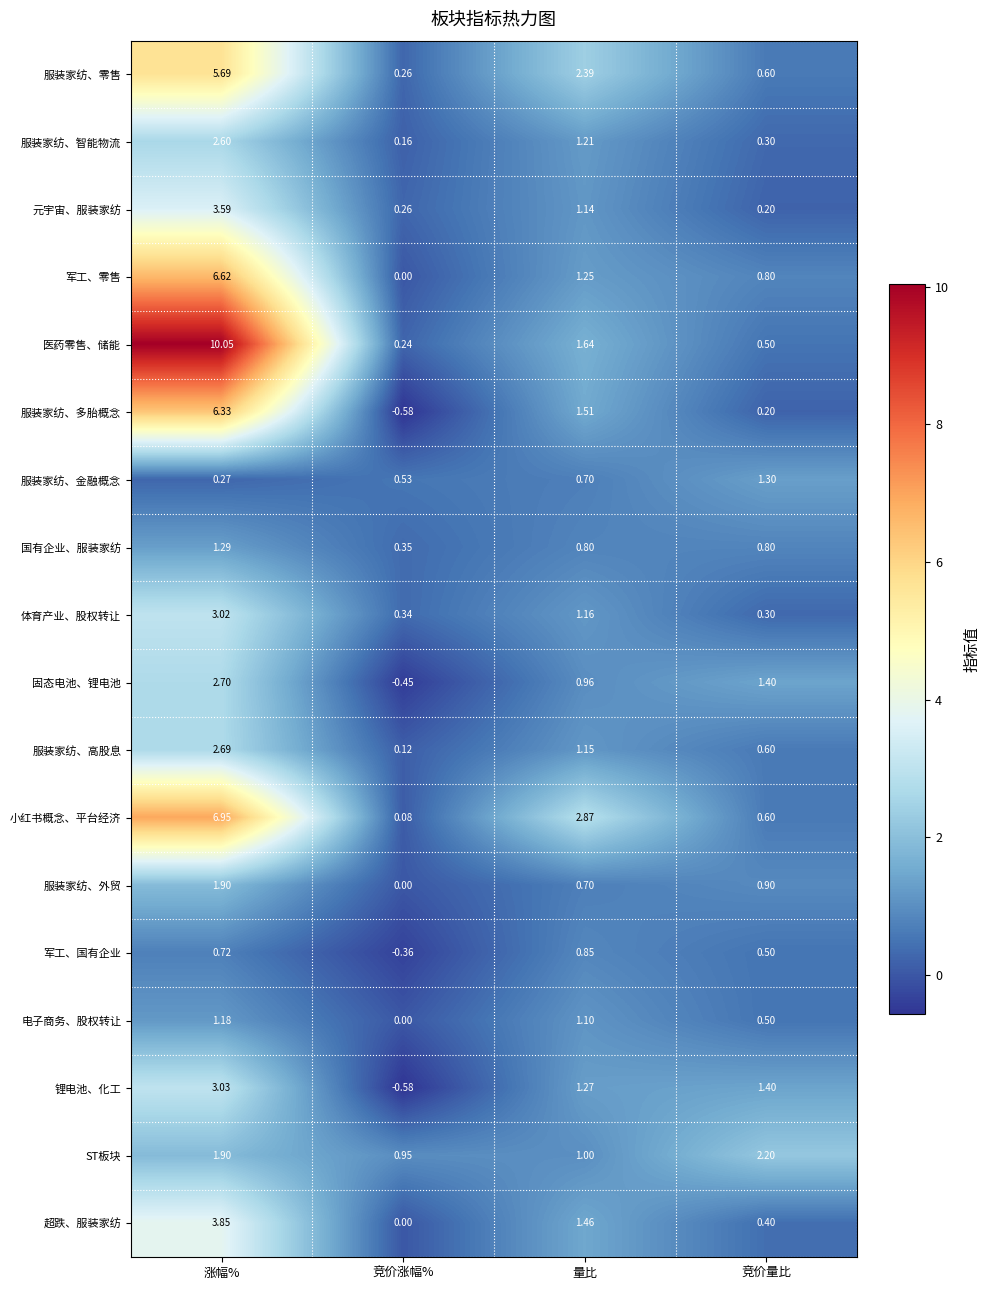

What is the difference between the highest and lowest values at 竞价量比?

2.0